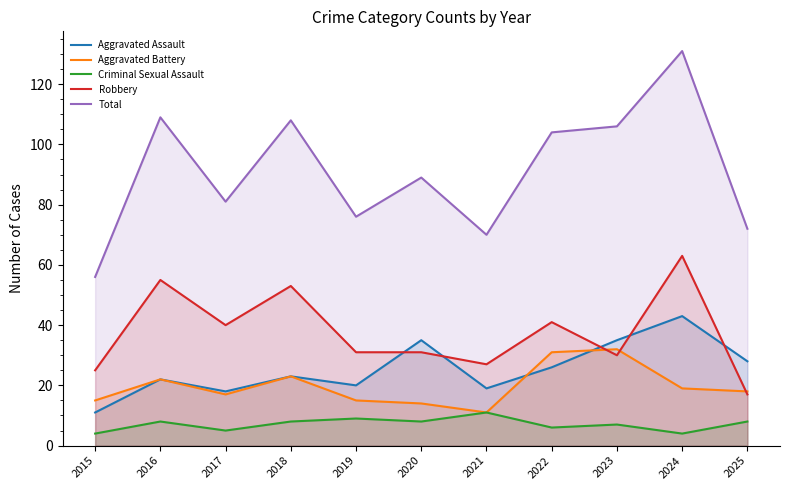

Where is the first local maximum for Aggravated Assault?

2016